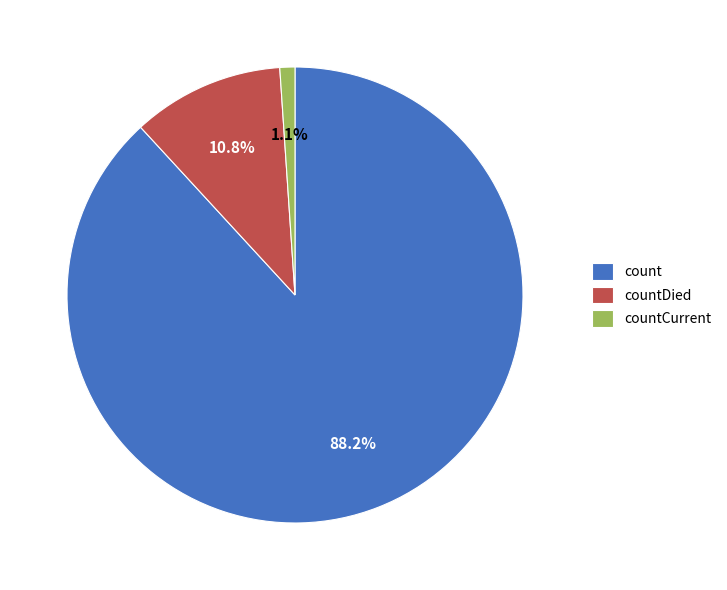

How many segments does this pie chart have?

3